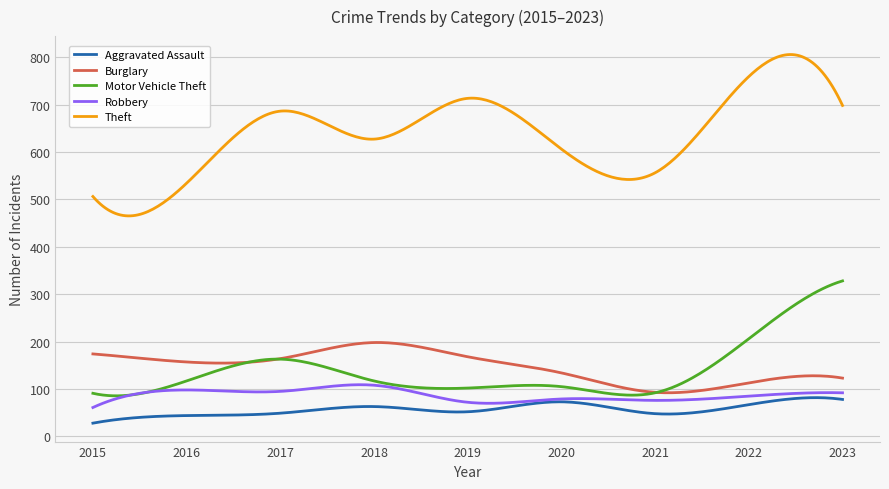

What is the minimum value for Theft?

465.1